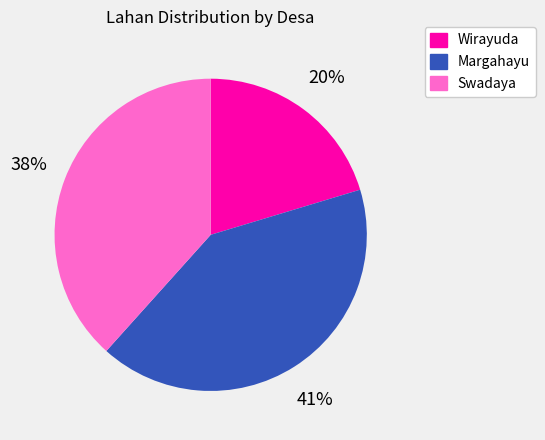

To the nearest percent, what is the average slice percentage?

33%